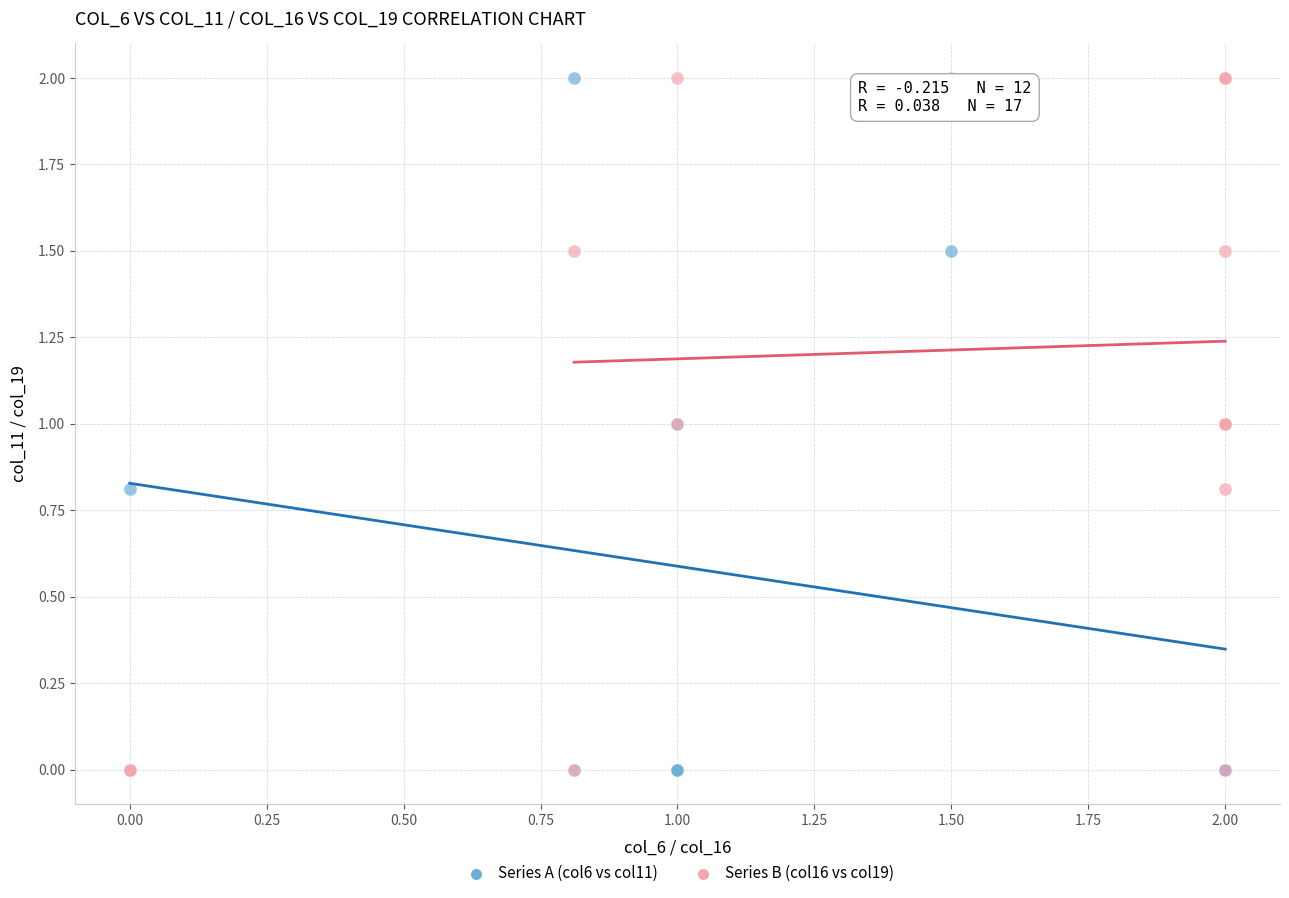

What are all the series names shown in the legend?

Series A (col6 vs col11), Series B (col16 vs col19)